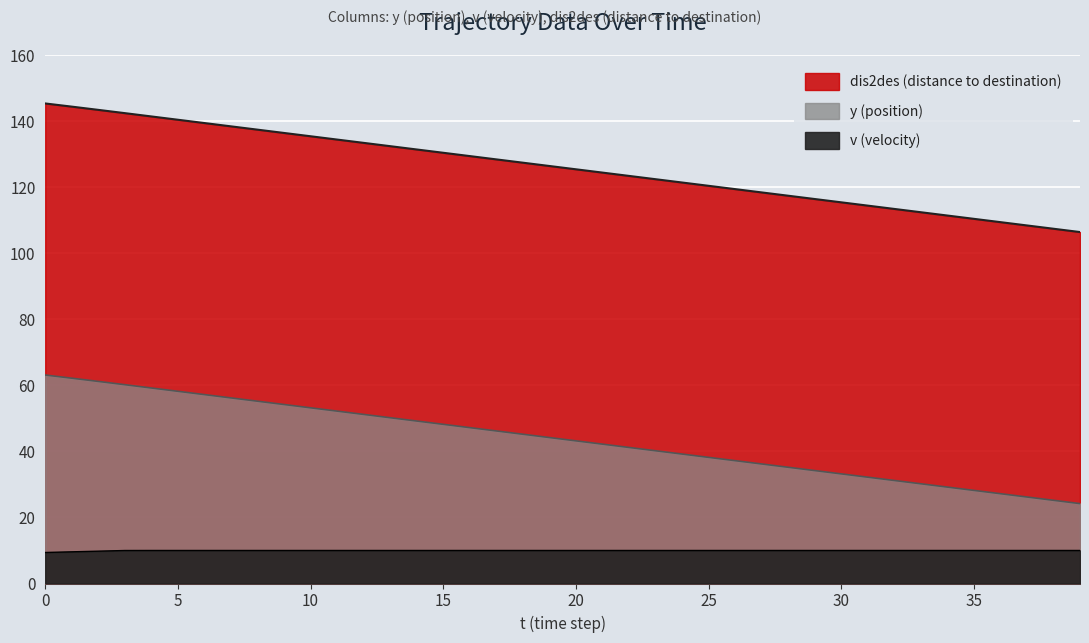

What are all the series names shown in the legend?

y, v, dis2des